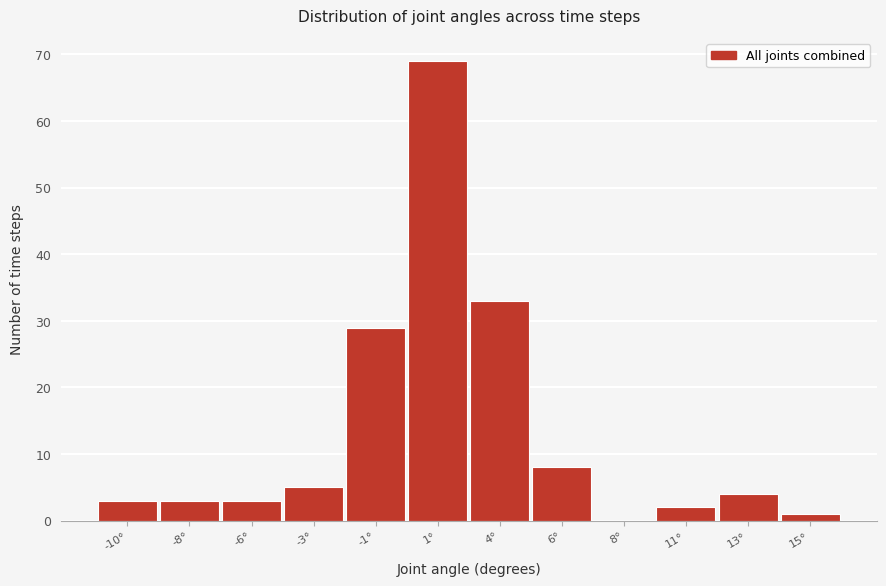

Reading right to left, extract all data points from this chart.

15°=1	13°=4	11°=2	8°=0	6°=8	4°=33	1°=69	-1°=29	-3°=5	-6°=3	-8°=3	-10°=3